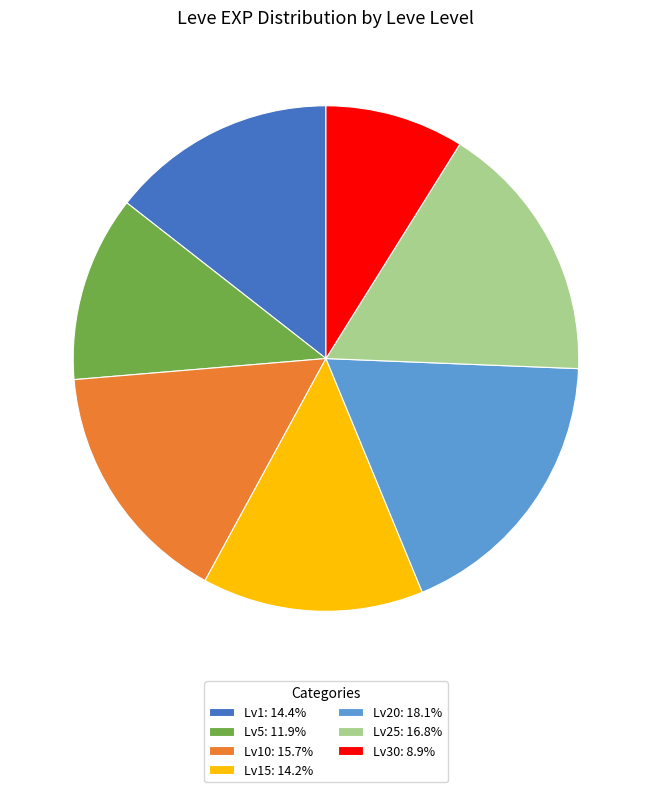

Combined, do Lv20: 18.1% and Lv10: 15.7% account for over 50%?

No